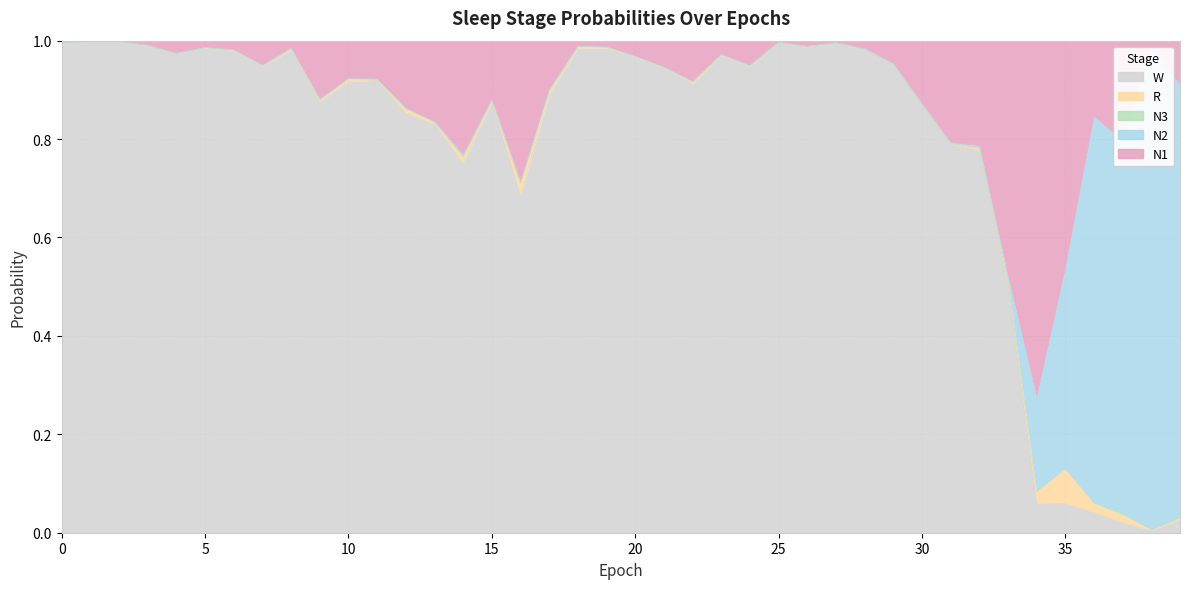

What is the greatest value displayed?

1.0